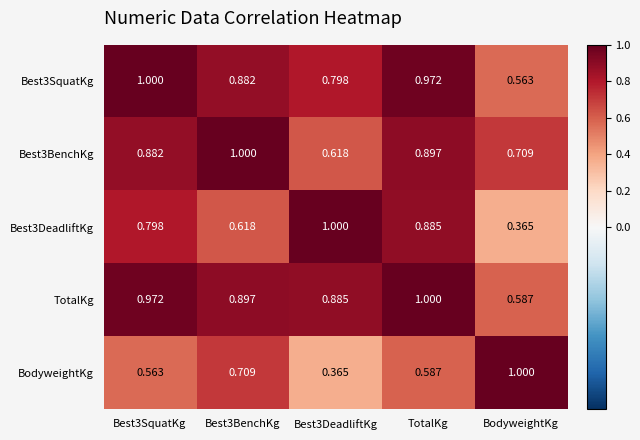

Which category has the highest value in the BodyweightKg series?

BodyweightKg